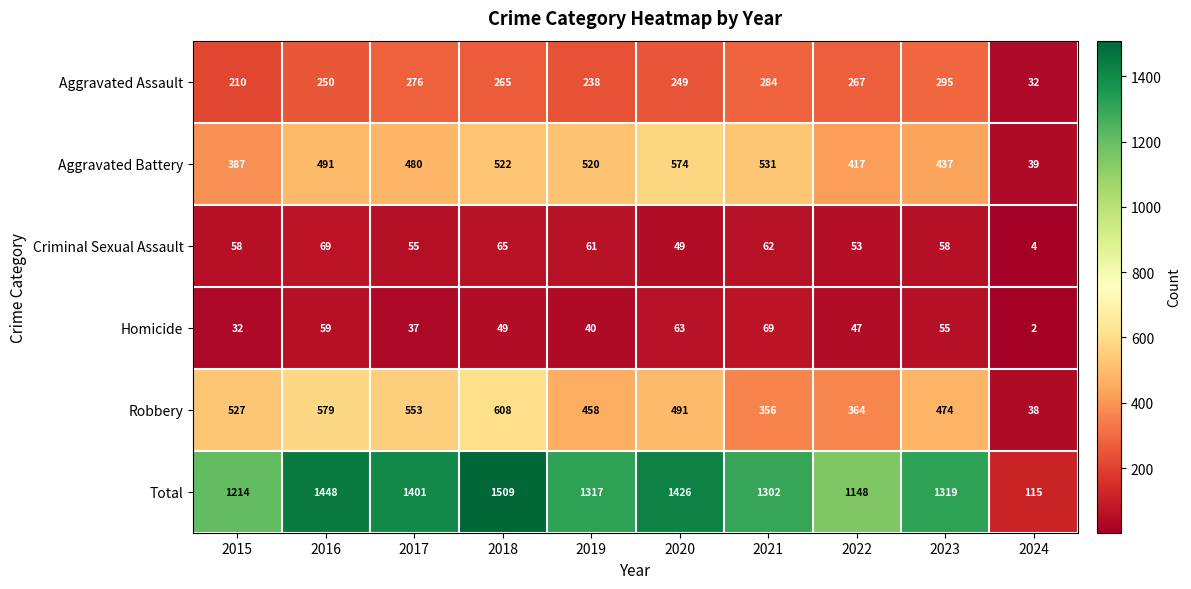

At 2024, list the series in order from largest to smallest.

Total, Aggravated Battery, Robbery, Aggravated Assault, Criminal Sexual Assault, Homicide